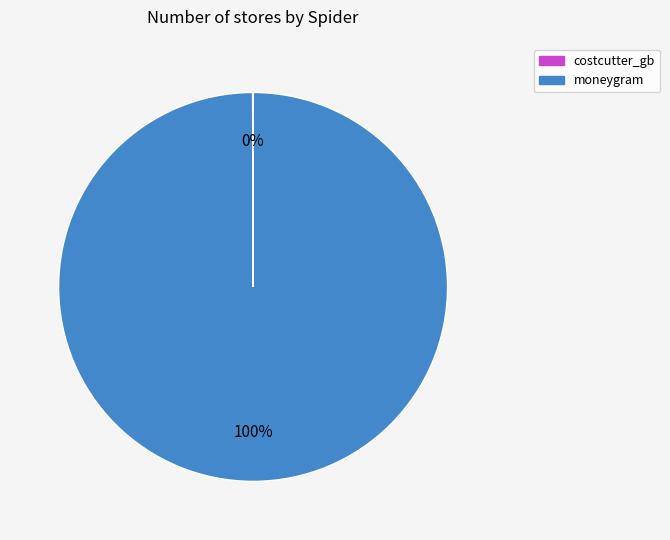

The moneygram slice represents 100% of the pie. True or false?

True